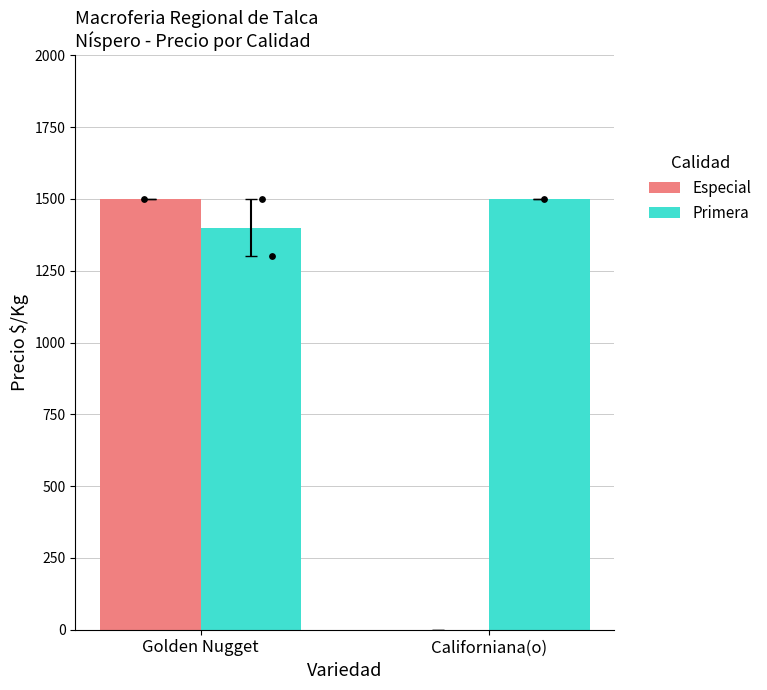

Which series has the largest total across all categories?

Primera